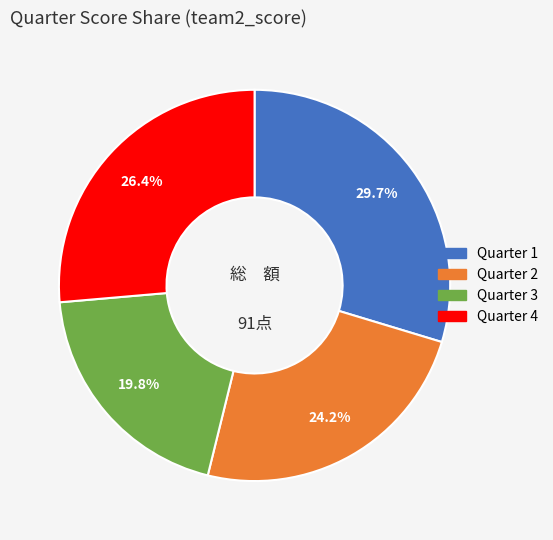

Is there any slice that represents more than half of the pie?

No